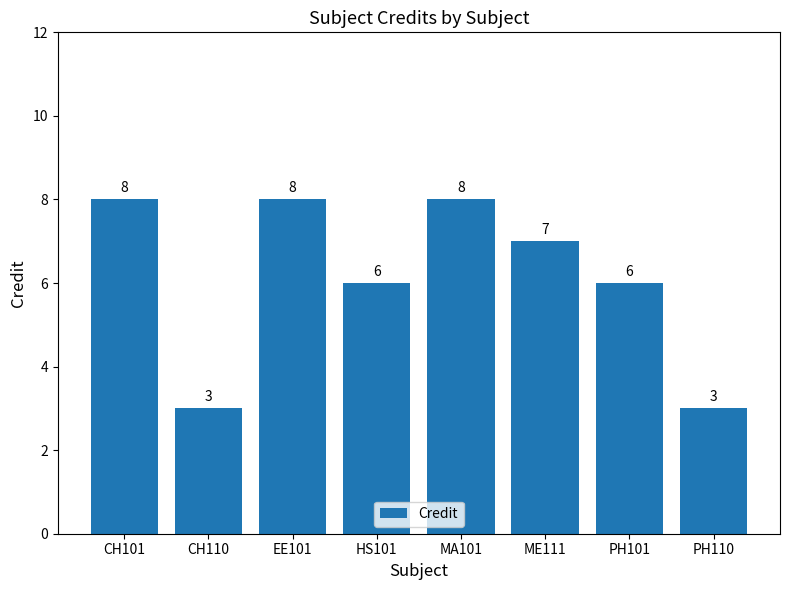

What is the maximum value shown in the chart?

8